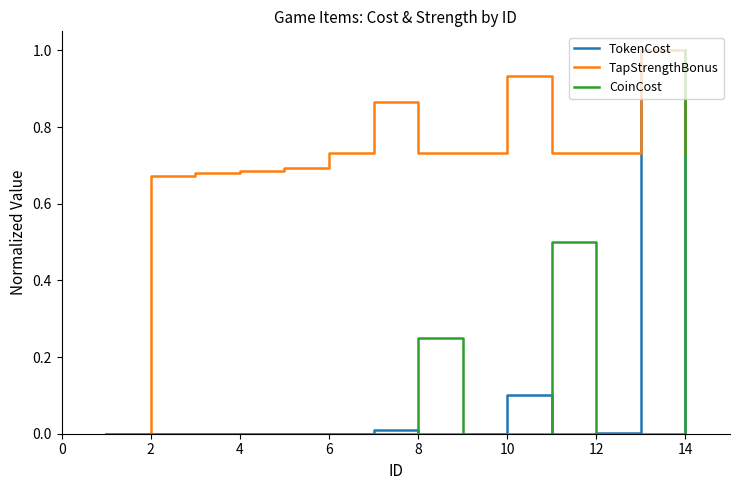

Does the chart have visible grid lines?

No